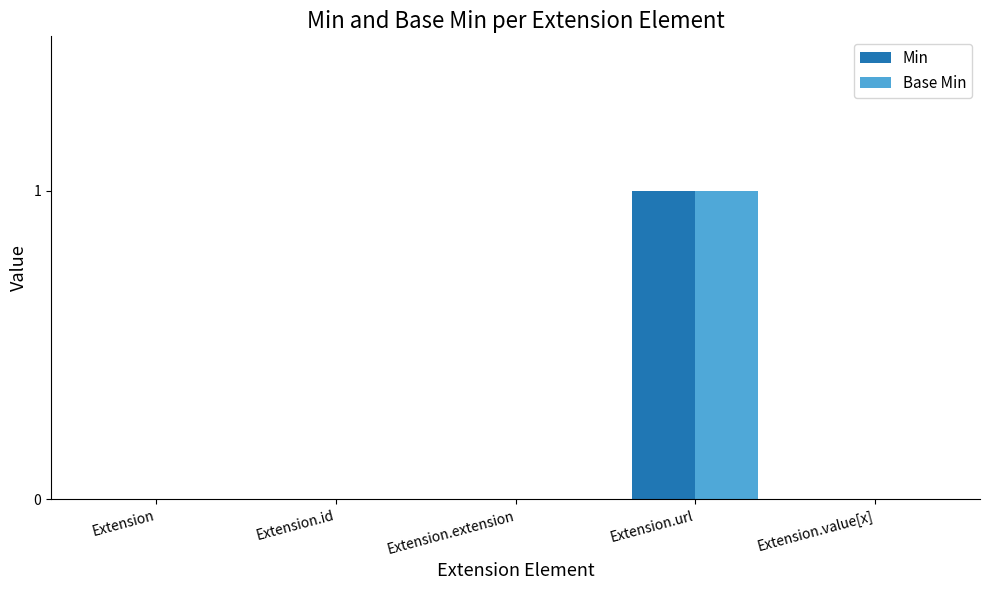

At which category is the sum across all series the highest?

Extension.url